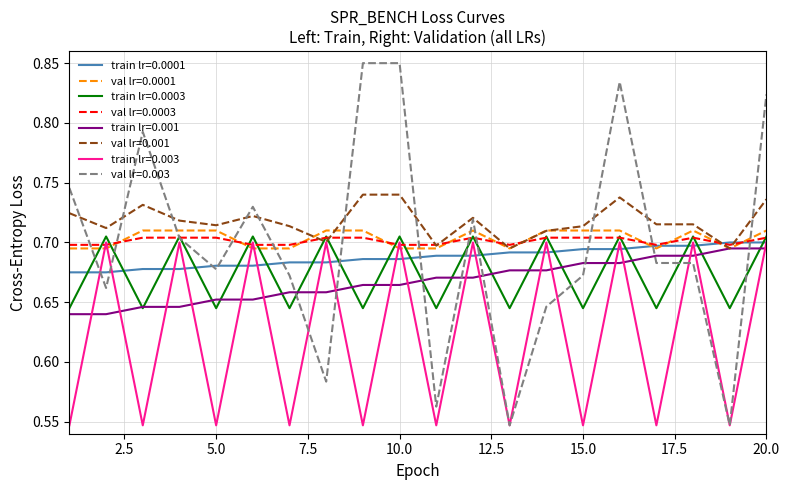

Which series has the largest total across all categories?

val lr=0.001